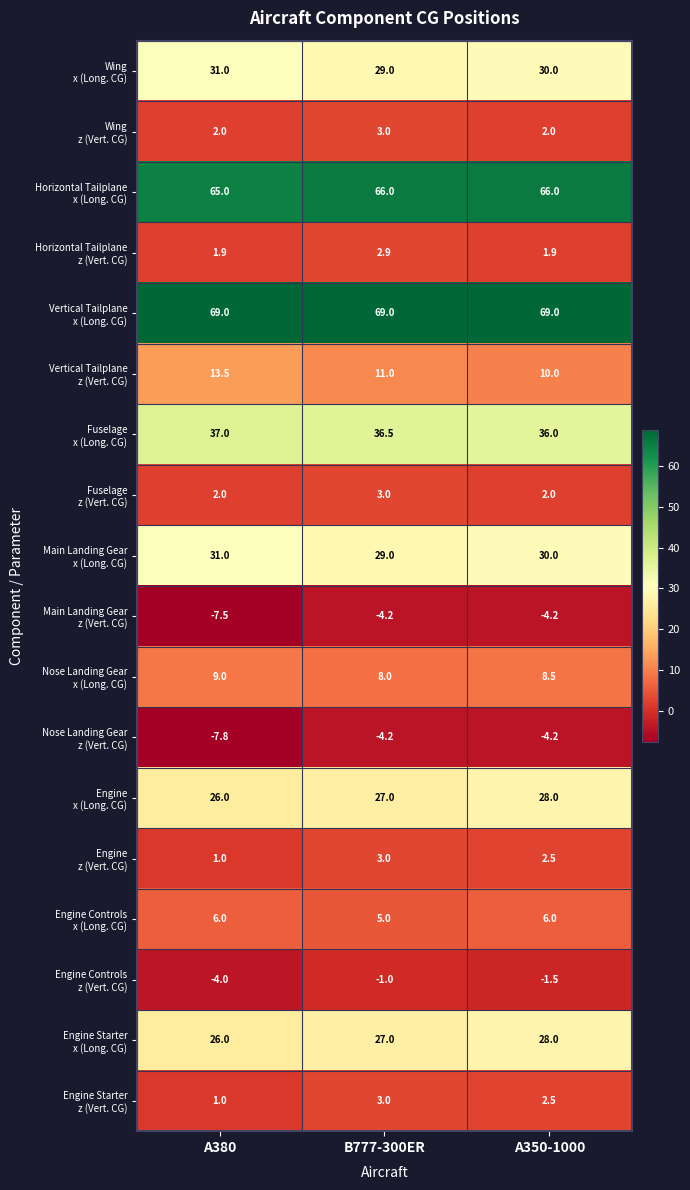

What is the greatest value displayed?

69.0